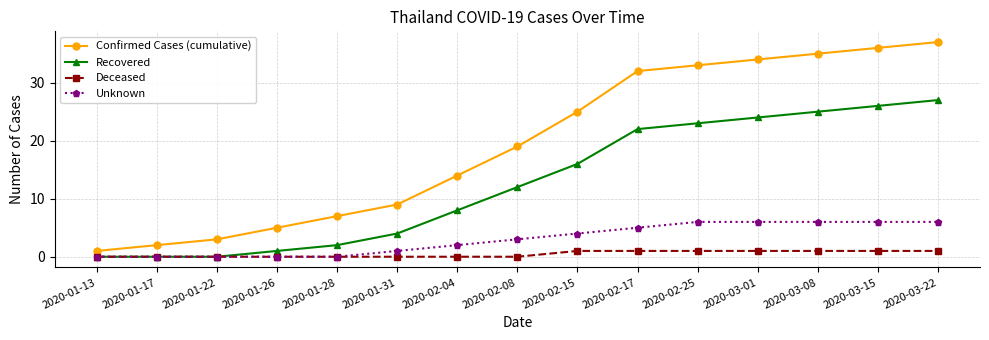

List the labels in order of Confirmed Cases (cumulative) value, smallest first.

2020-01-13, 2020-01-17, 2020-01-22, 2020-01-26, 2020-01-28, 2020-01-31, 2020-02-04, 2020-02-08, 2020-02-15, 2020-02-17, 2020-02-25, 2020-03-01, 2020-03-08, 2020-03-15, 2020-03-22